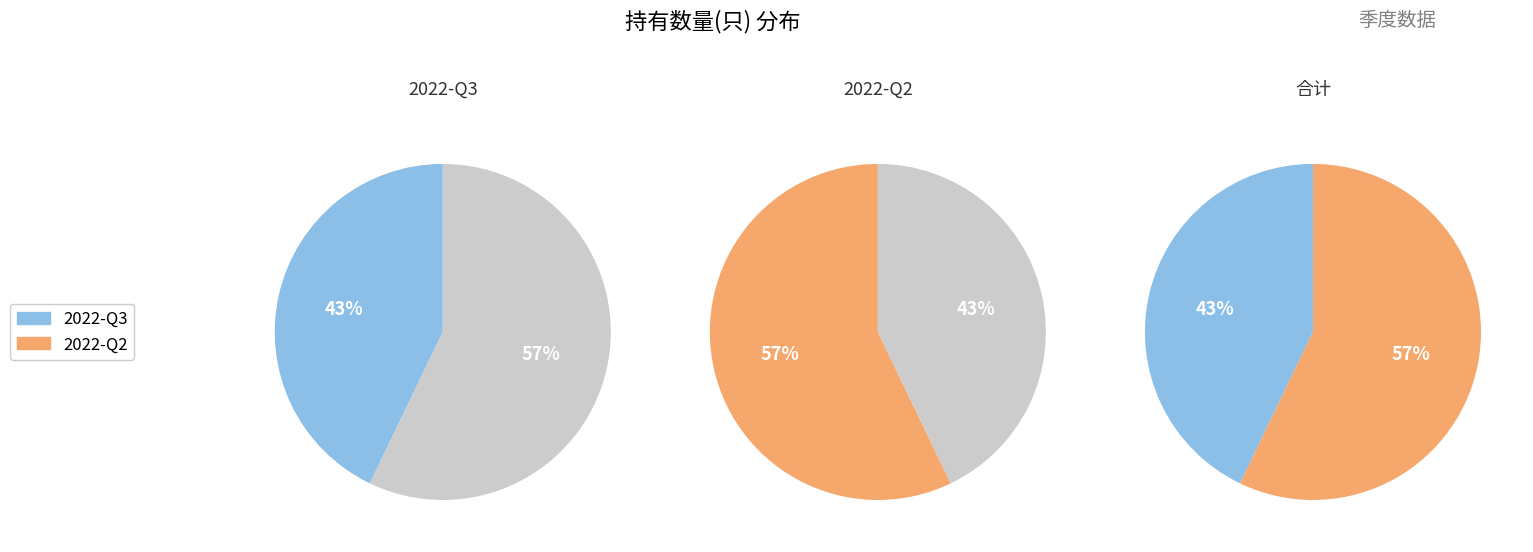

Rank the categories by value from highest to lowest.

2022-Q2, 2022-Q3